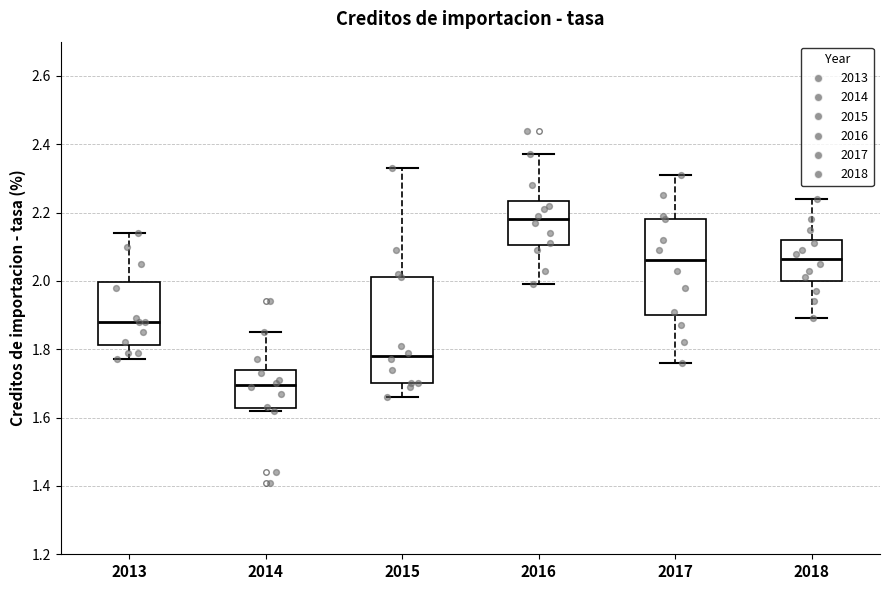

Where does the upper whisker of the box at x = 2014 end on the y-axis? The values are not printed on the chart, so give them approximately, as read against the axis.

1.86